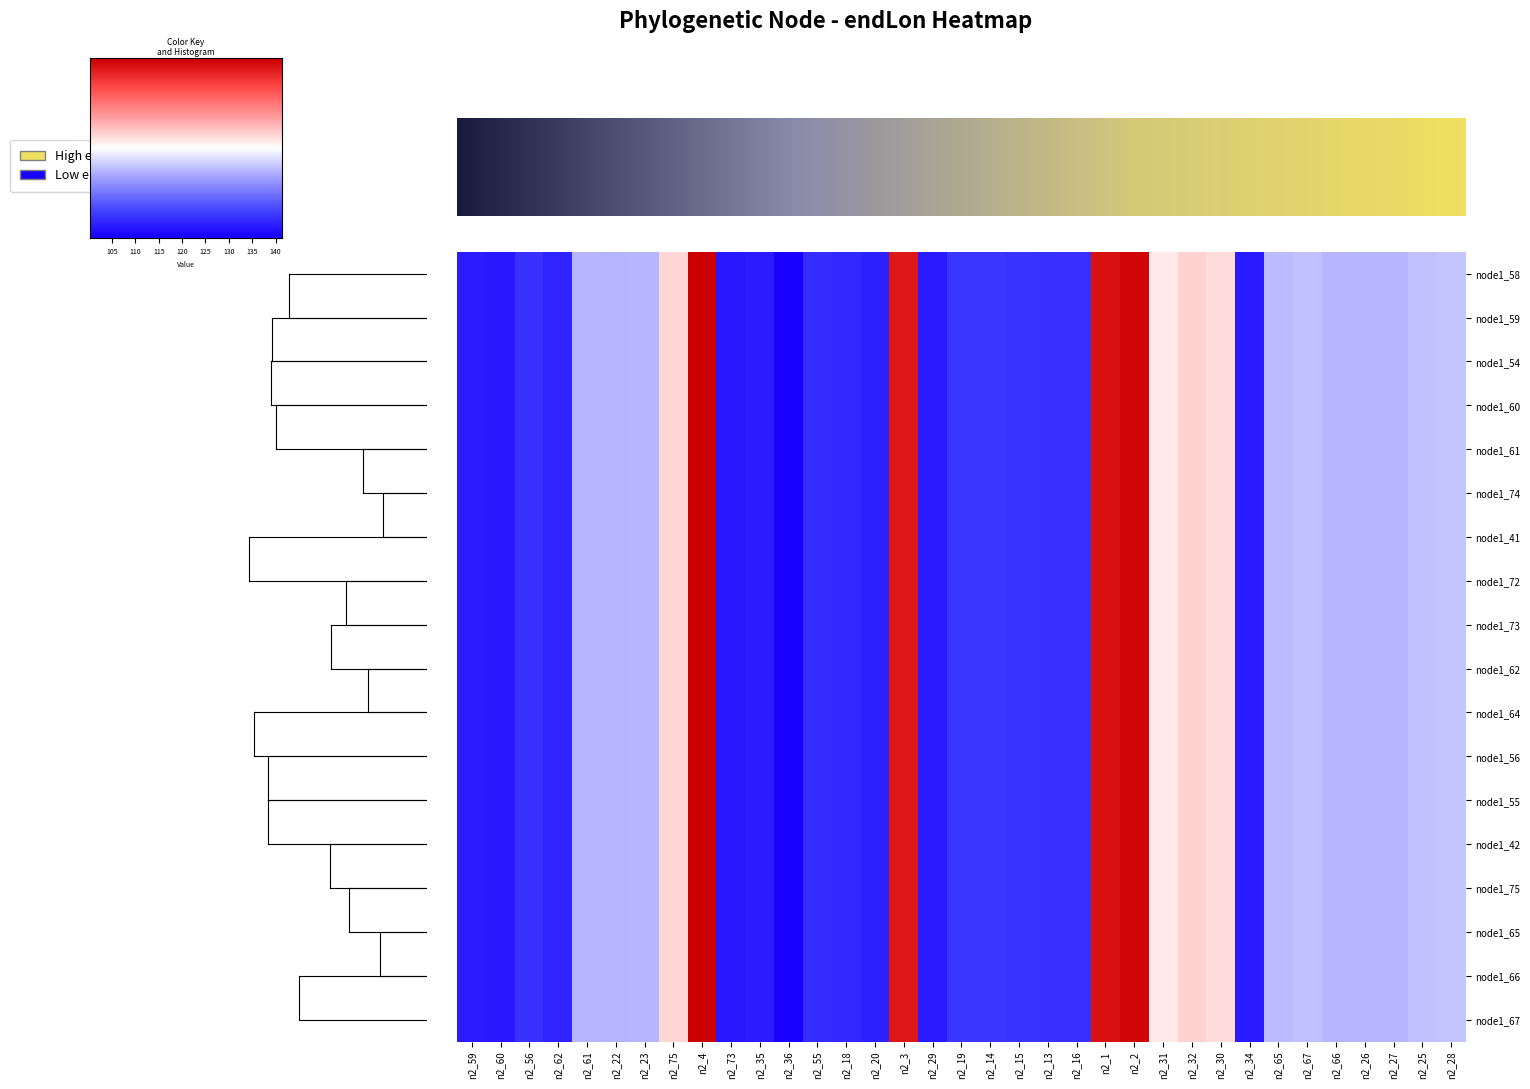

What is the total value across all series at n2_35?

1823.5